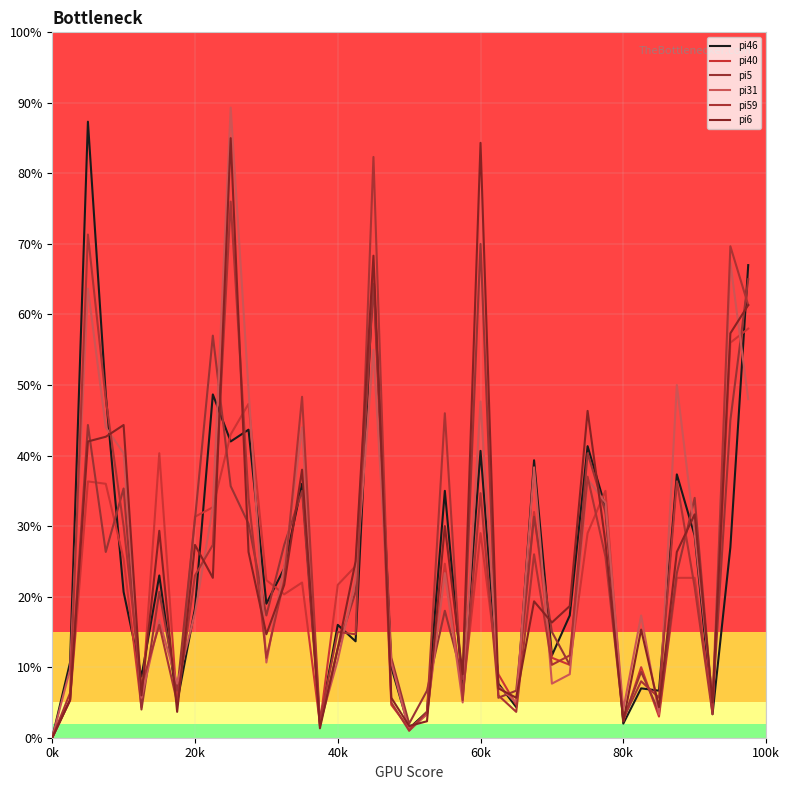

Is this an area chart (filled region under the line)?

No